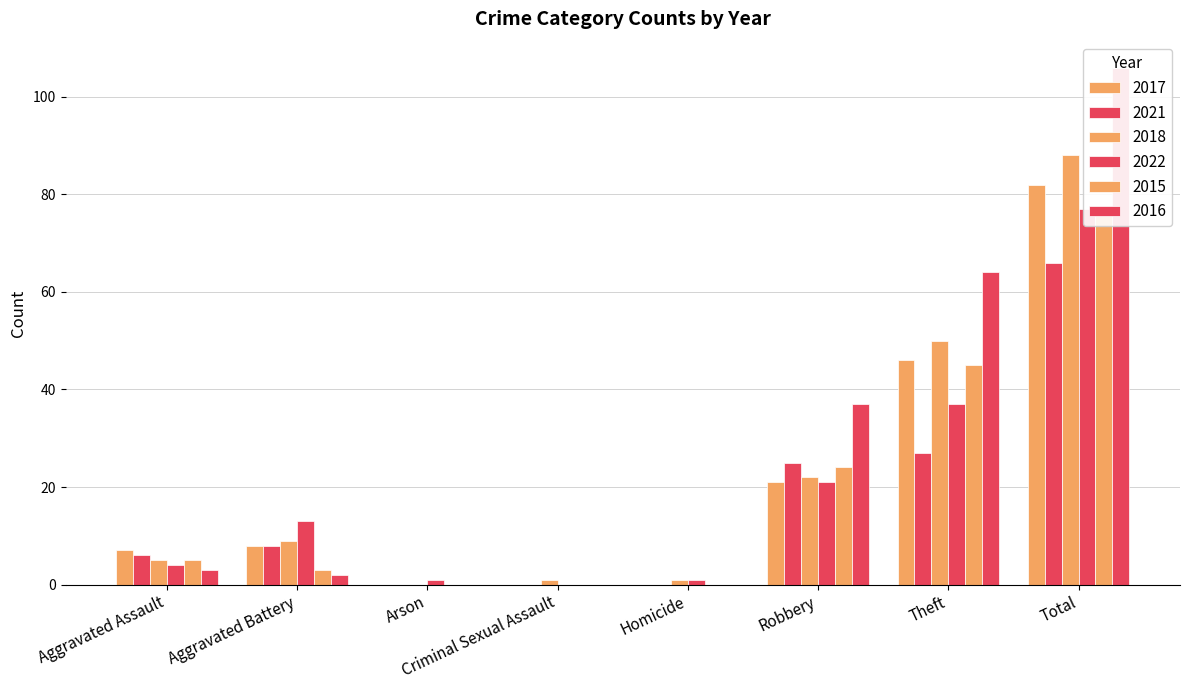

Between Total and Criminal Sexual Assault, which is larger?

Total